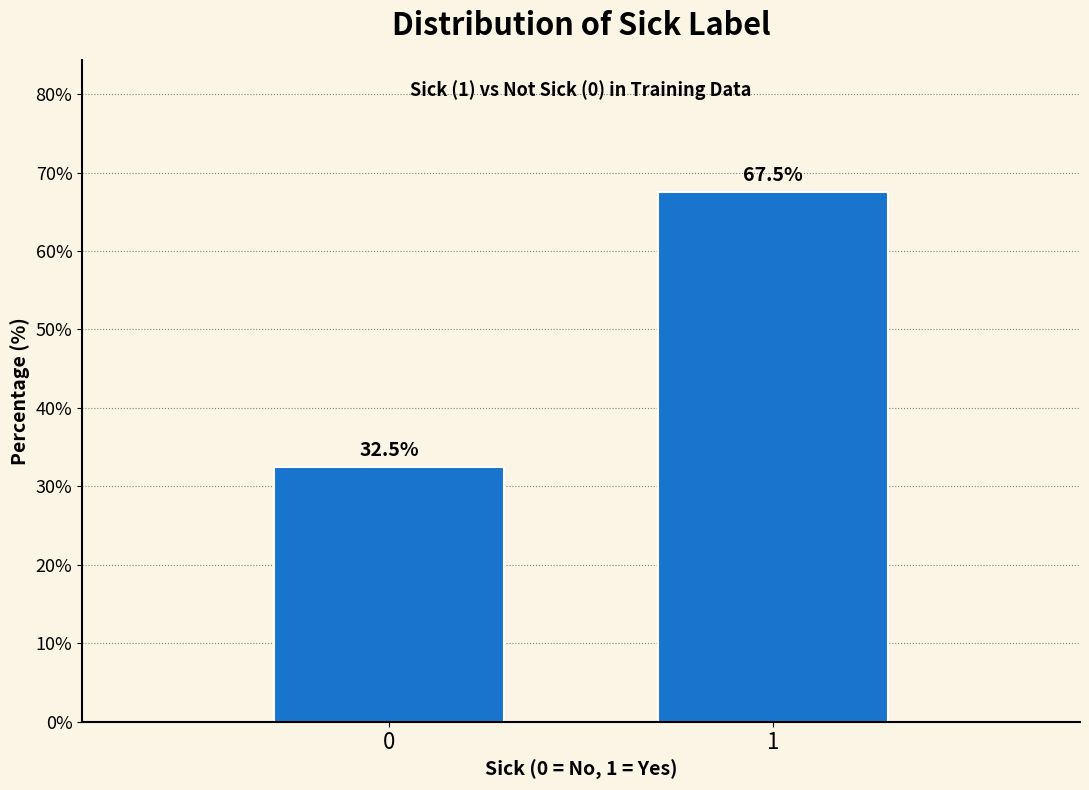

Reading left to right, what are all the values shown in this chart?

32.5	67.5